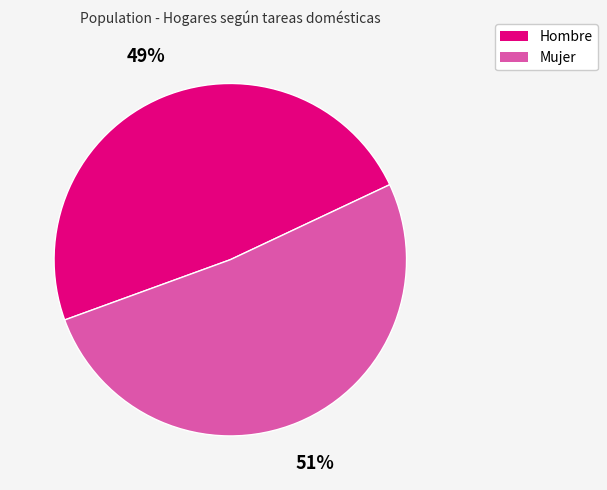

Rank the categories by value from lowest to highest.

Hombre, Mujer